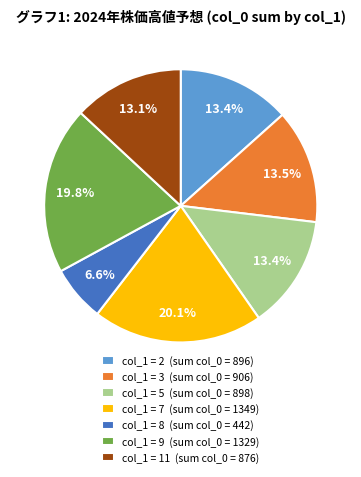

Which category has the smallest portion of the pie?

col_1 = 8 (sum col_0 = 442)